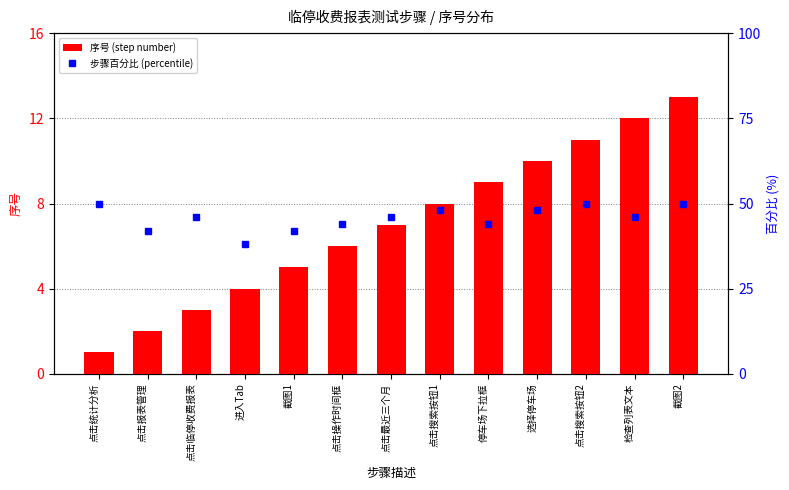

What is the difference between the maximum and second lowest values in the 步骤百分比 (percentile) series?

8